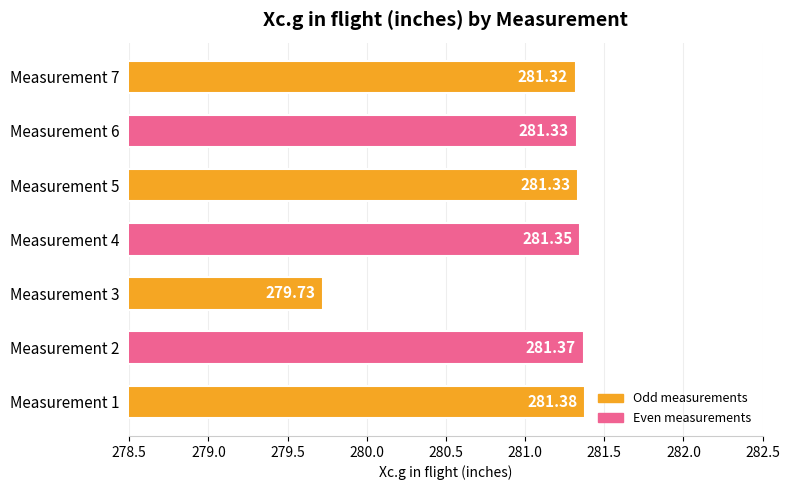

What is the average value?

281.1